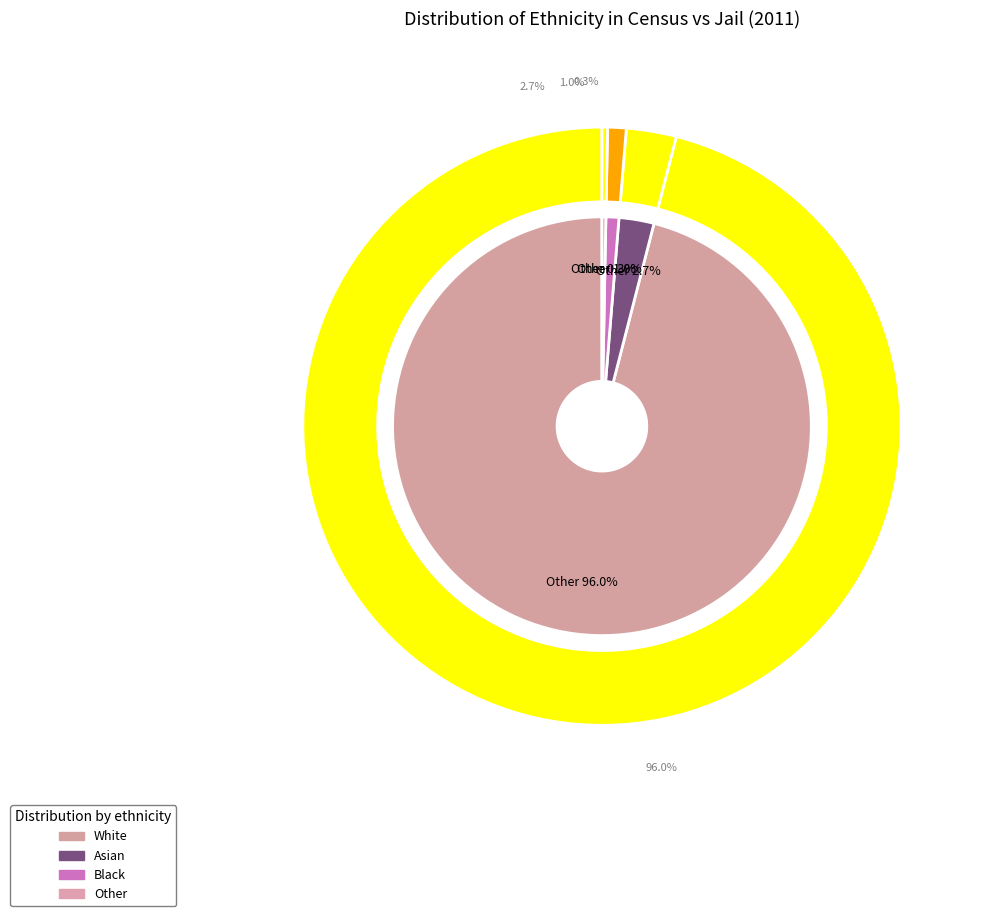

Does Black account for over 50% of the chart?

No